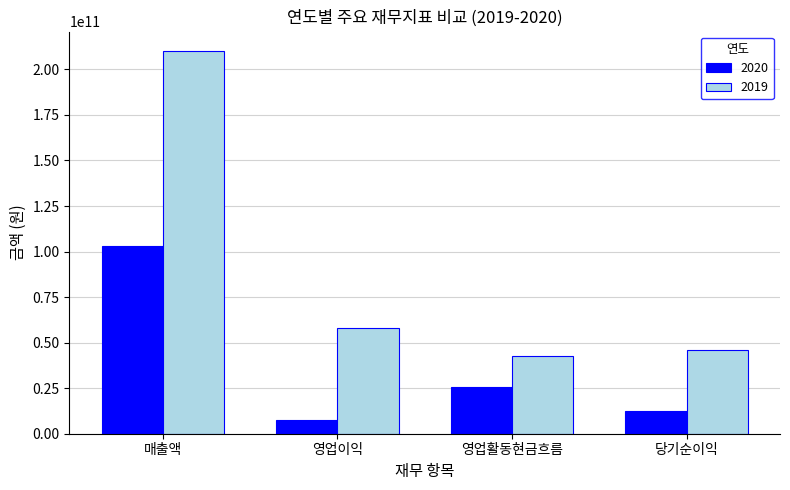

What is the difference between the maximum and minimum values in the 2019 series?

167551200541